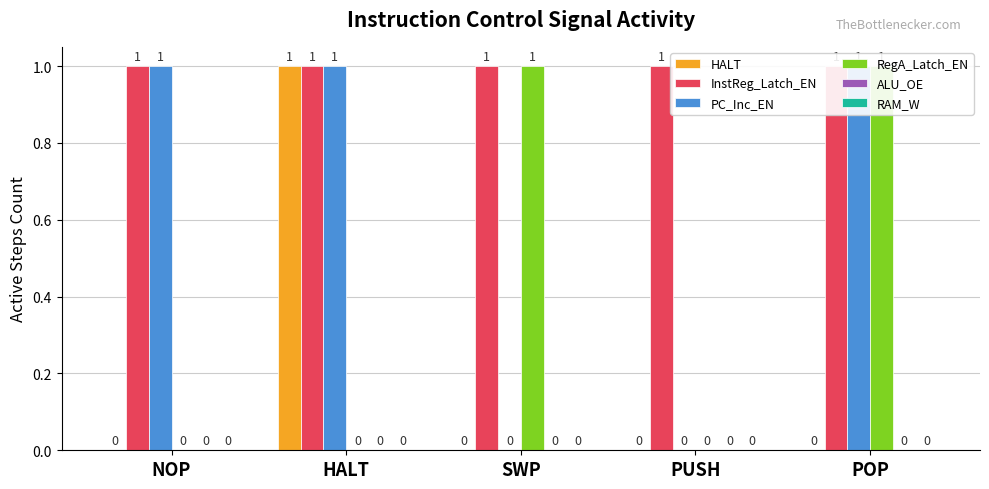

The value of RegA_Latch_EN at POP is 1. True or false?

False